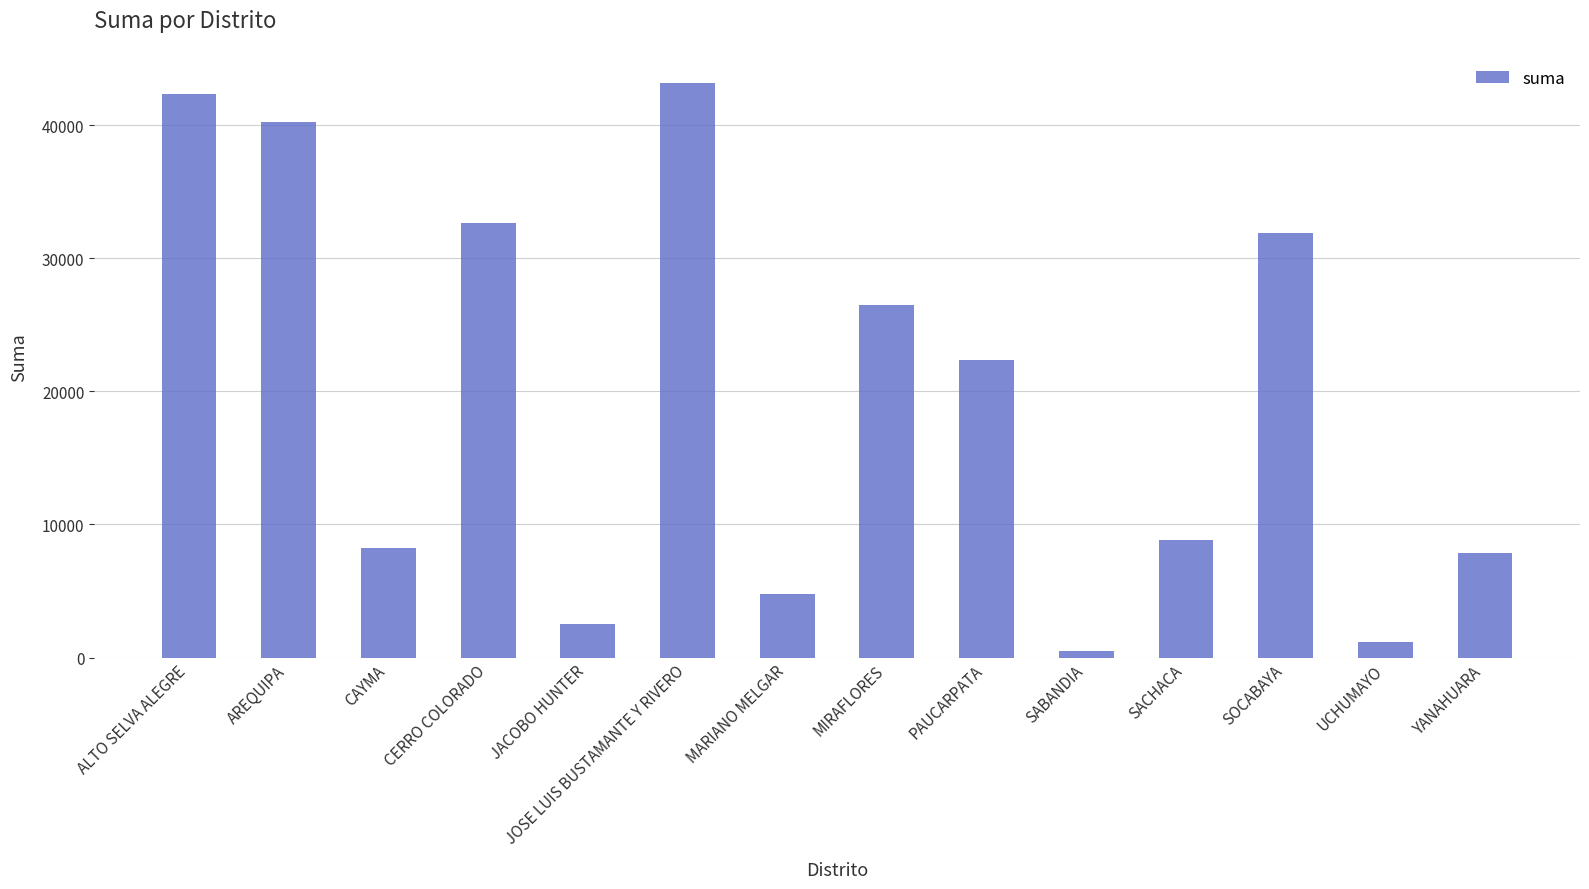

Reading right to left, what are all the values shown in this chart?

7879.0	1186.5	31934.3	8861.7	485.0	22379.5	26493.3	4797.8	43152.6	2498.0	32693.5	8224.4	40231.9	42365.1